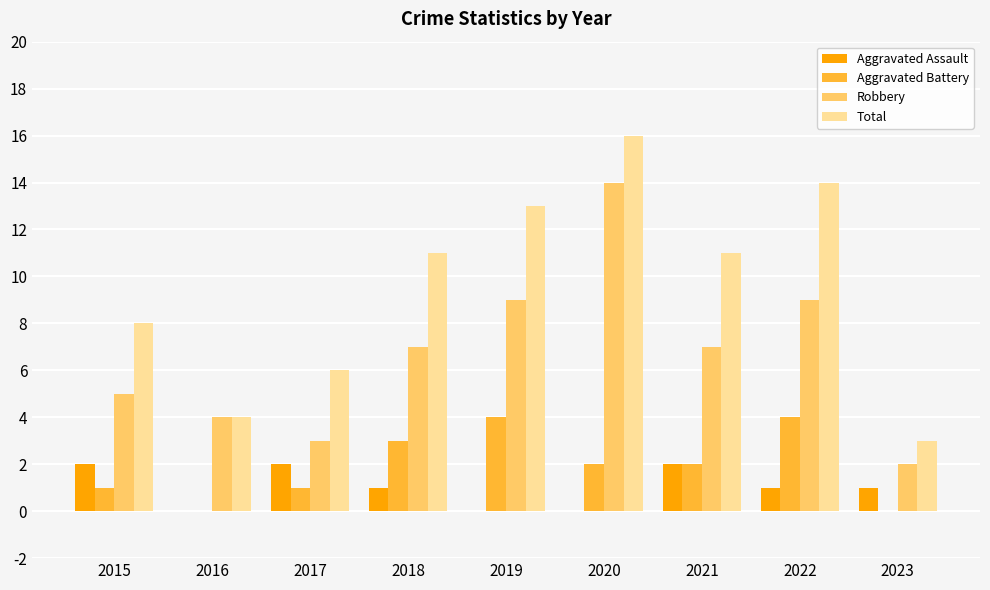

At which category is the sum across all series the highest?

2020